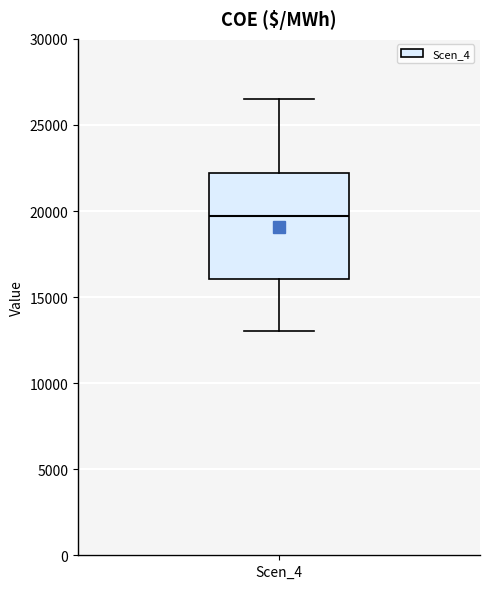

Read this box plot against the y-axis: the position of the median line, the range covered by the box, and the ends of both whiskers. The values are not printed on the chart, so give them approximately, as read against the axis.

median 19500, box 16000 to 22000, whiskers 13000 to 26500